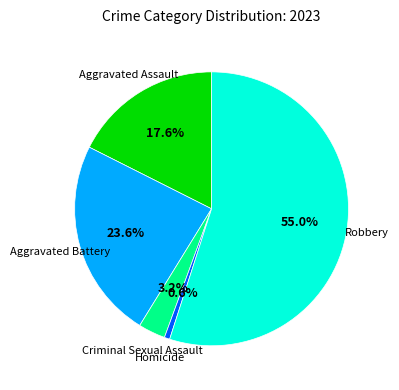

Is there any slice that represents more than half of the pie?

Yes